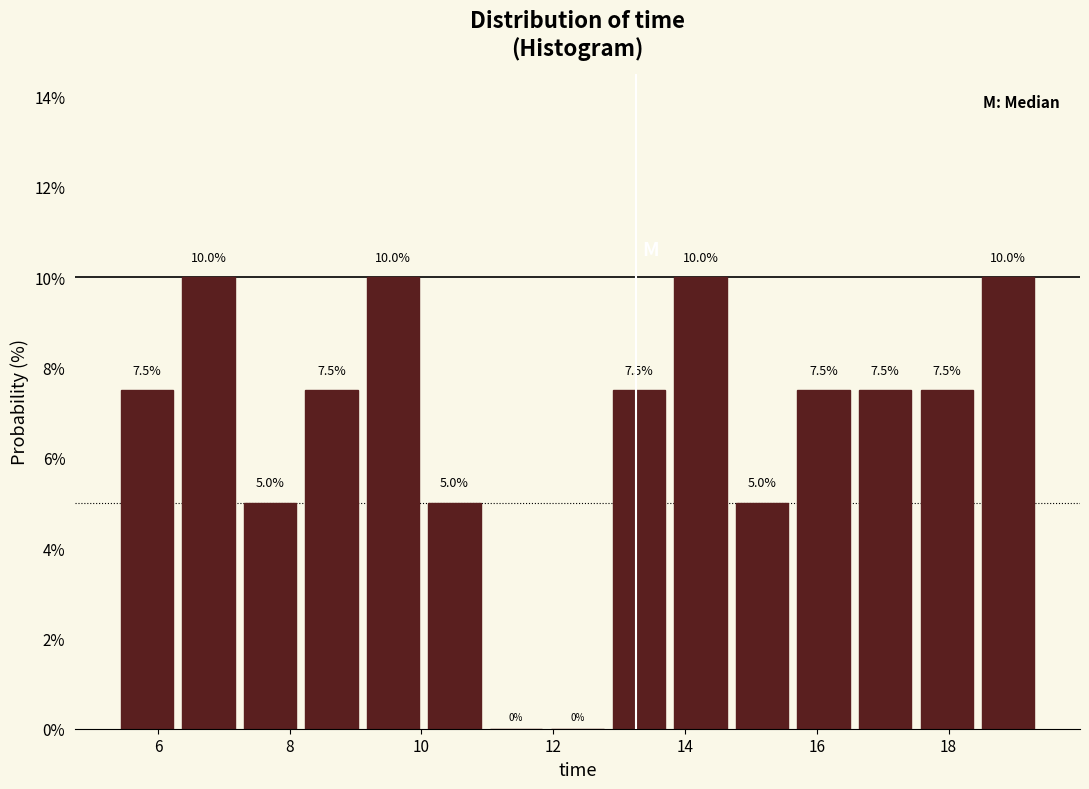

Reading left to right, transcribe this chart: for each bar, give the range it covers on the x-axis and its height. The bar edges are not printed on the chart, so give them approximately, as read against the axis.

5.4 to 6.2: 7.5
6.2 to 7.2: 10.0
7.2 to 8.2: 5.0
8.2 to 9.2: 7.5
9.2 to 10.0: 10.0
10.0 to 11.0: 5.0
11.0 to 12.0: 0.0
12.0 to 12.8: 0.0
12.8 to 13.8: 7.5
13.8 to 14.8: 10.0
14.8 to 15.6: 5.0
15.6 to 16.6: 7.5
16.6 to 17.6: 7.5
17.6 to 18.4: 7.5
18.4 to 19.4: 10.0